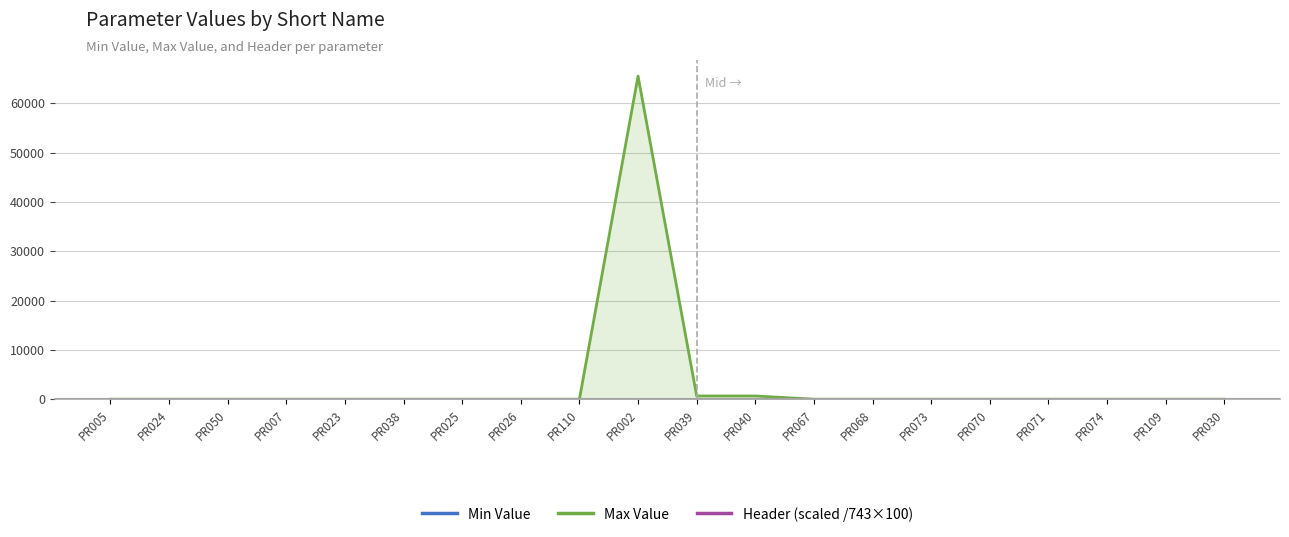

Is it true that Header (scaled /743×100) equals 100 at PR070?

True